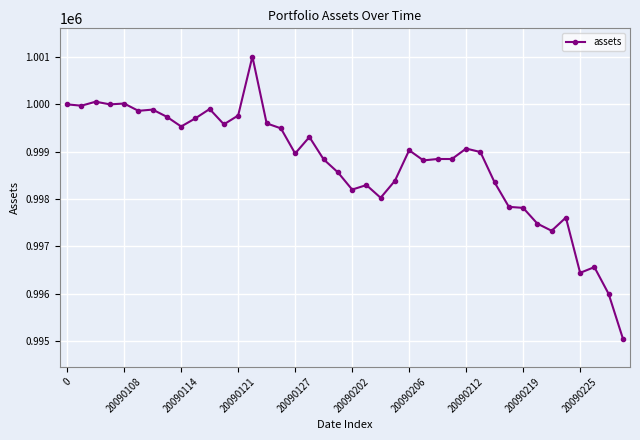

True or false: the data has more than 0 interior local peaks.

True